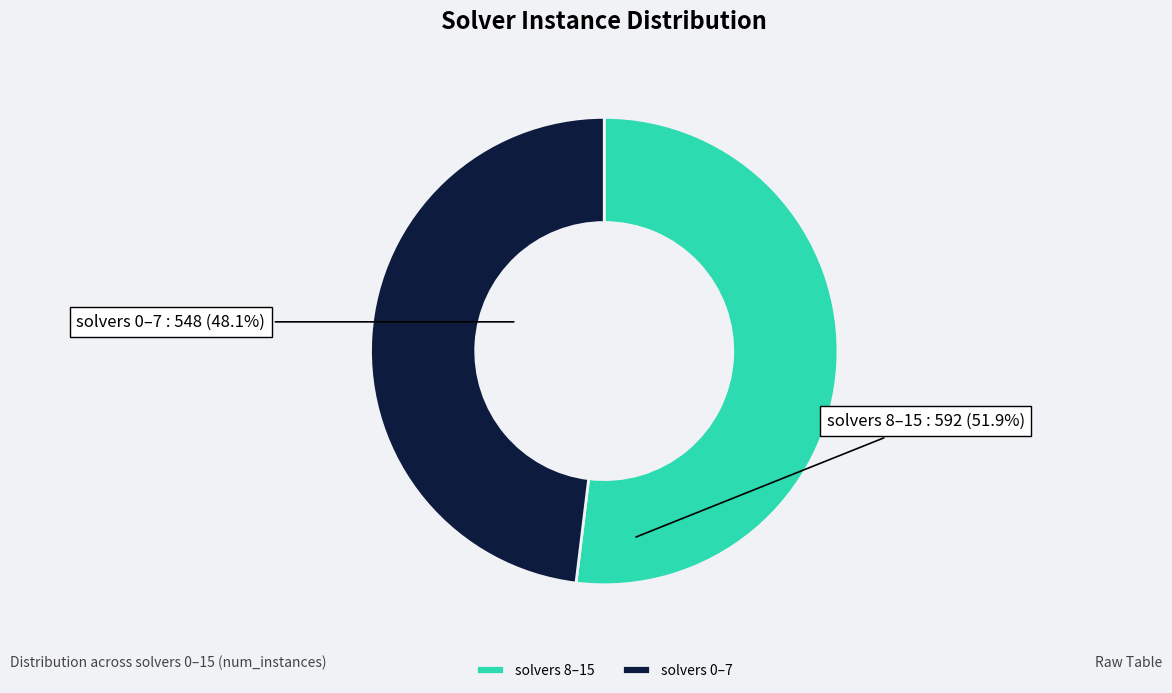

Which has a higher value, solvers 8–15 or solvers 0–7?

solvers 8–15